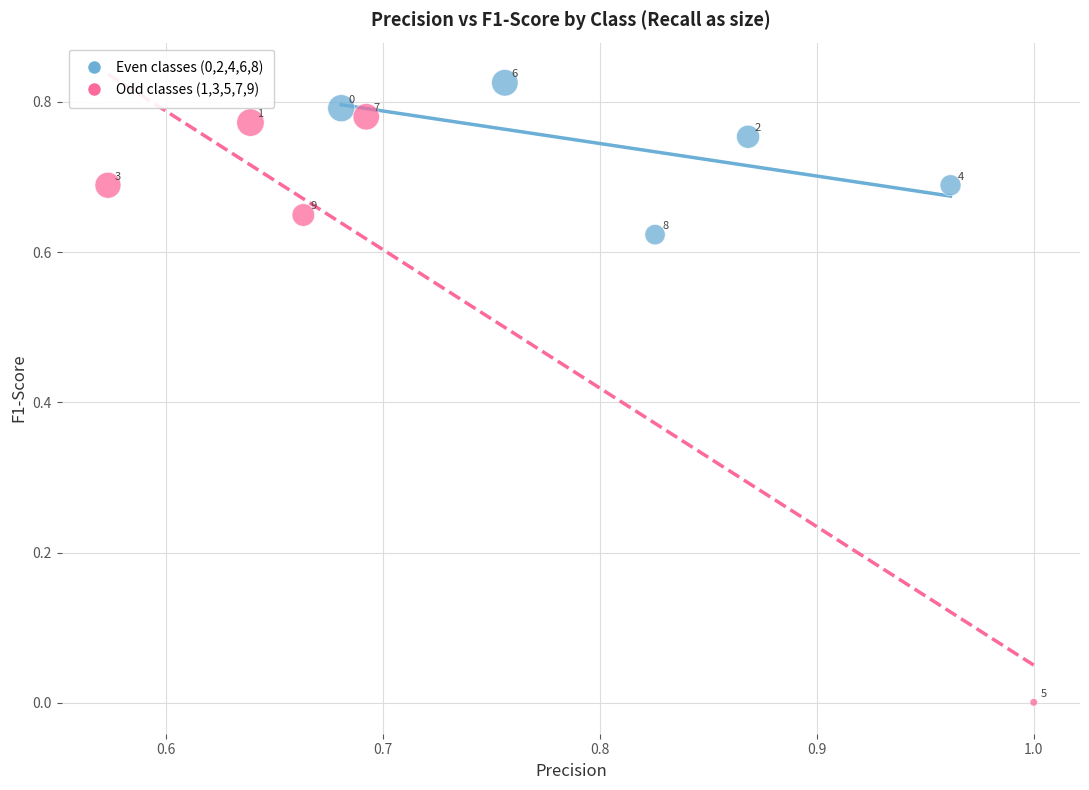

Which series contains the lowest Y value?

Odd classes (1,3,5,7,9)